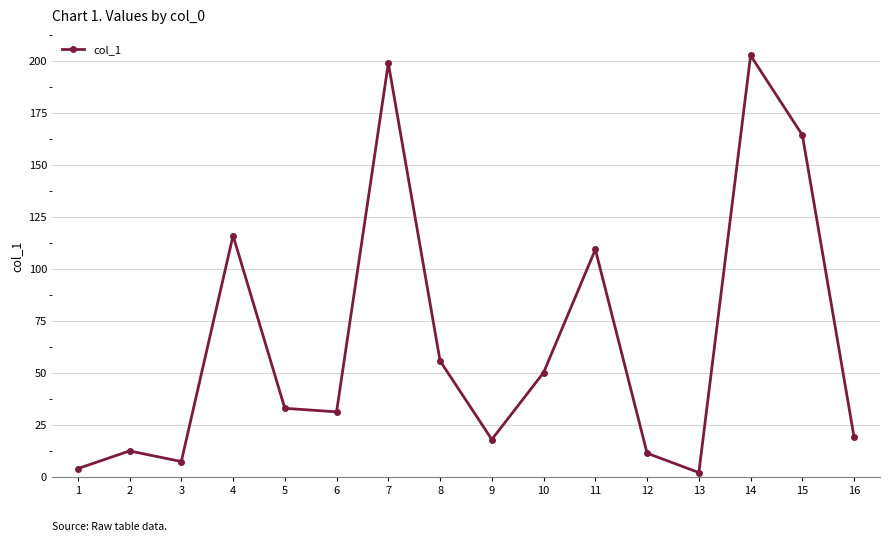

True or false: the data shows 76.0 at 8.

False